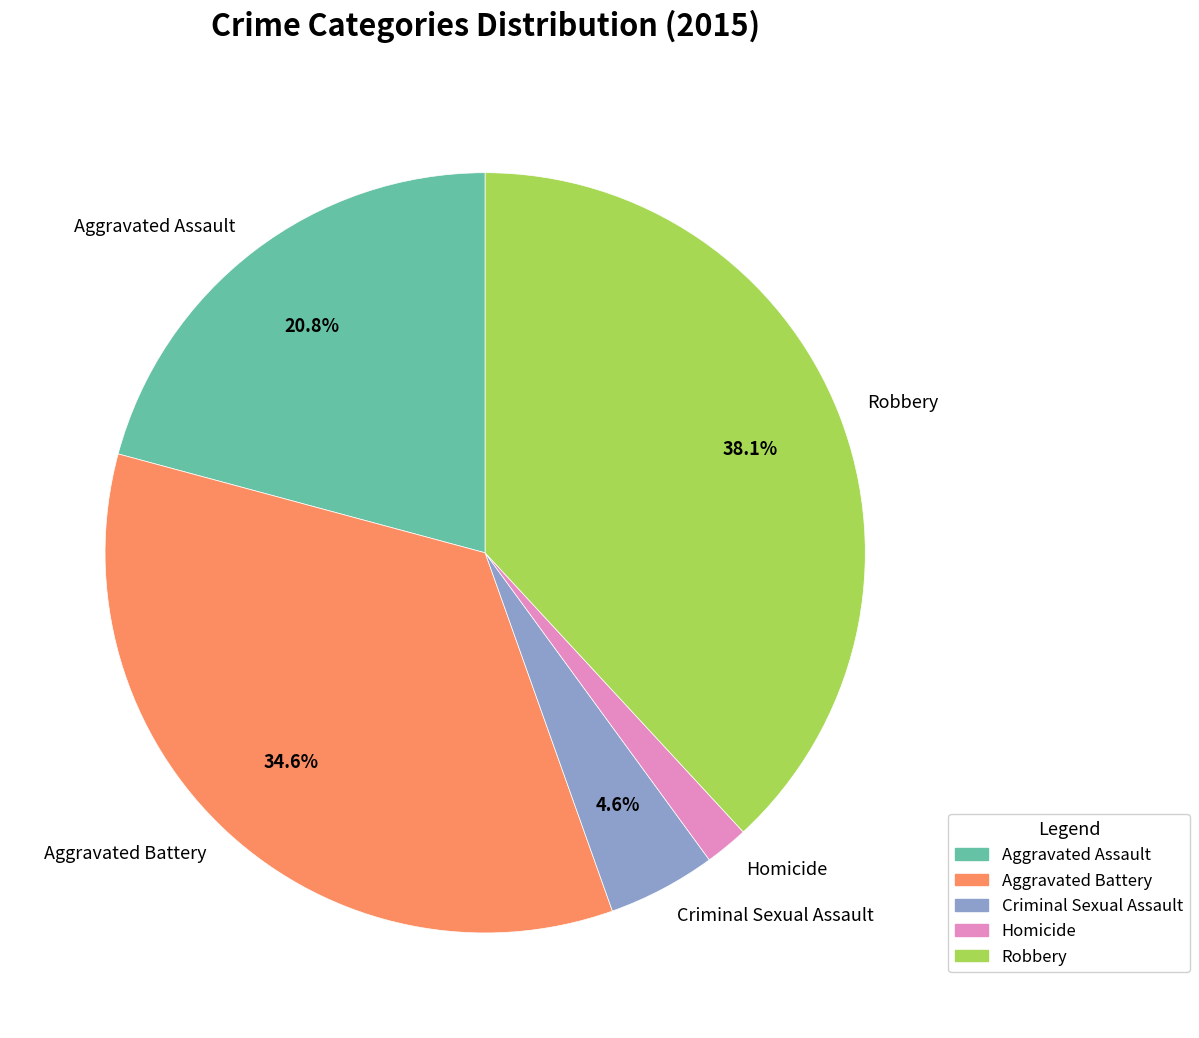

Is there a majority slice in this chart?

No